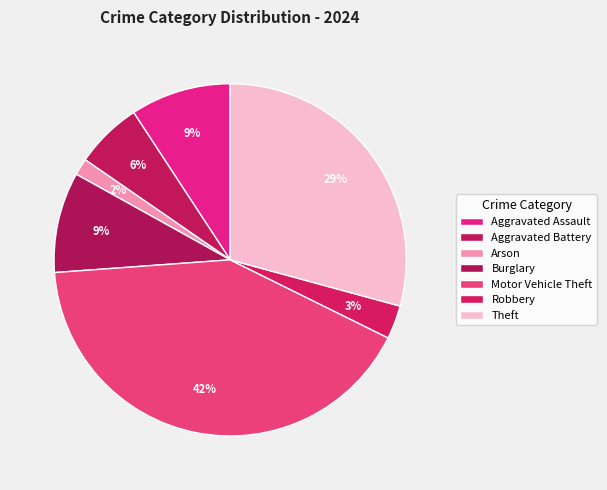

Count the number of slices in the pie.

7